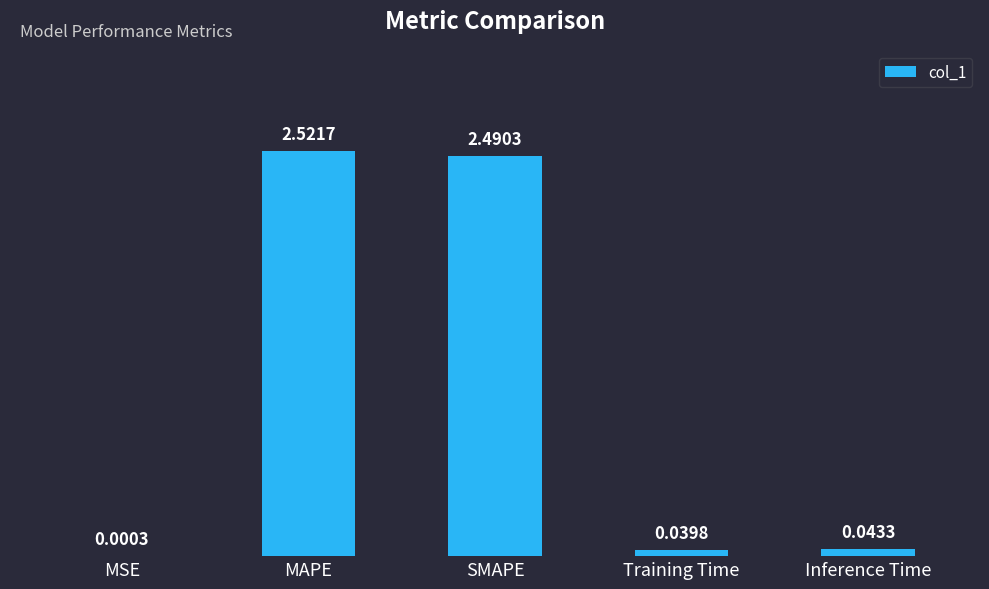

What is the change in value from MAPE to Inference Time?

-2.5